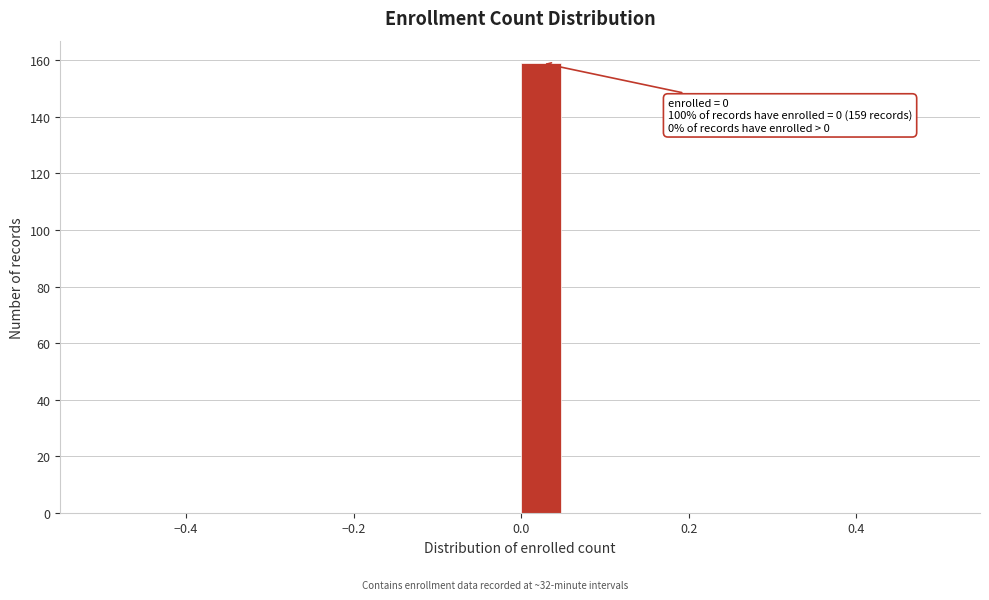

Read against the x-axis, roughly where is the centre of the tallest bar?

0.02